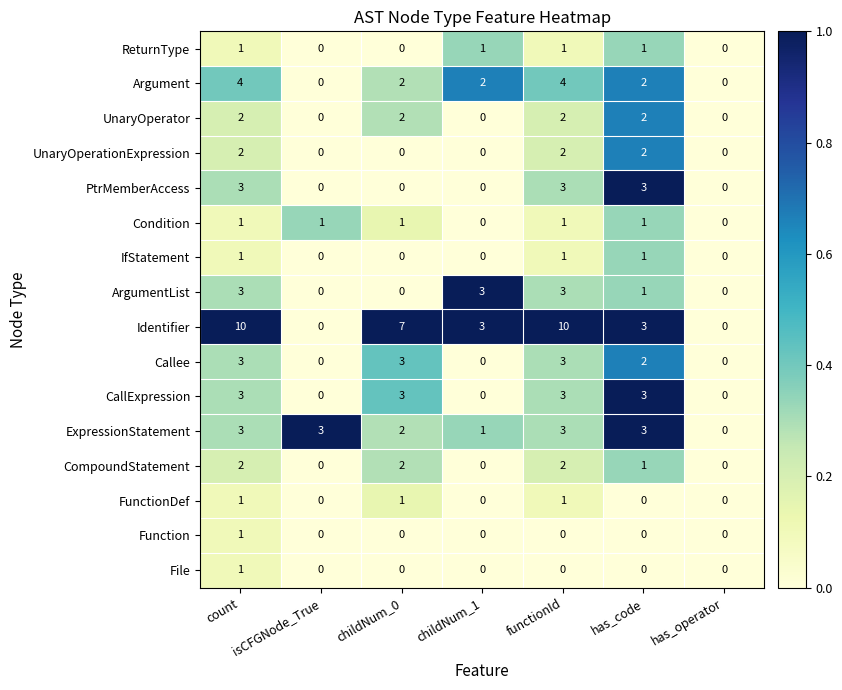

Count the ArgumentList values in the range 0 to 3.

7